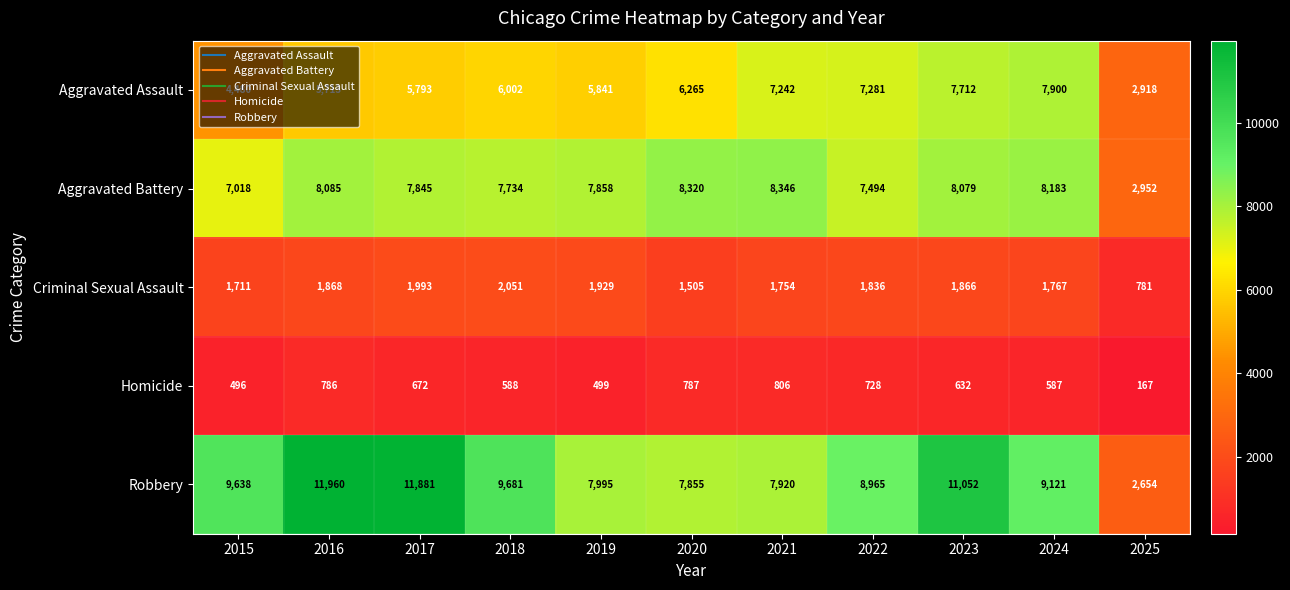

Which series has the largest total across all categories?

Robbery